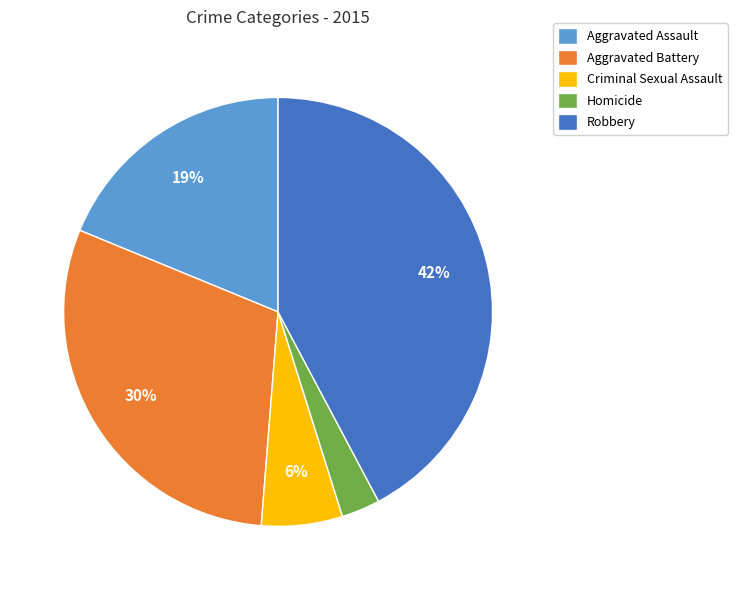

Which has a higher value, Criminal Sexual Assault or Aggravated Assault?

Aggravated Assault